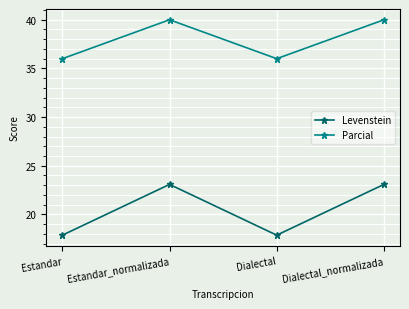

What is the maximum value for Parcial?

40.0